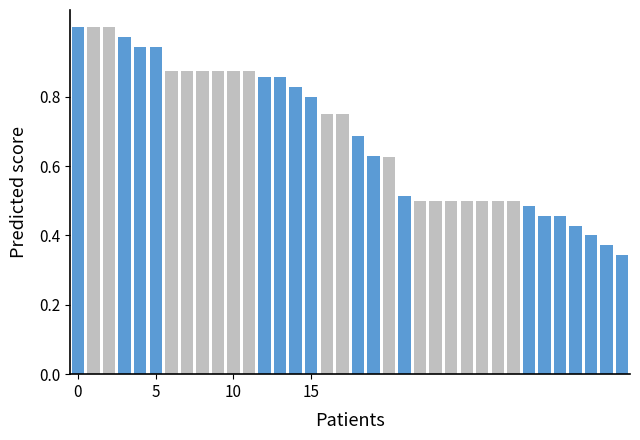

What is the minimum value shown in the chart?

0.3